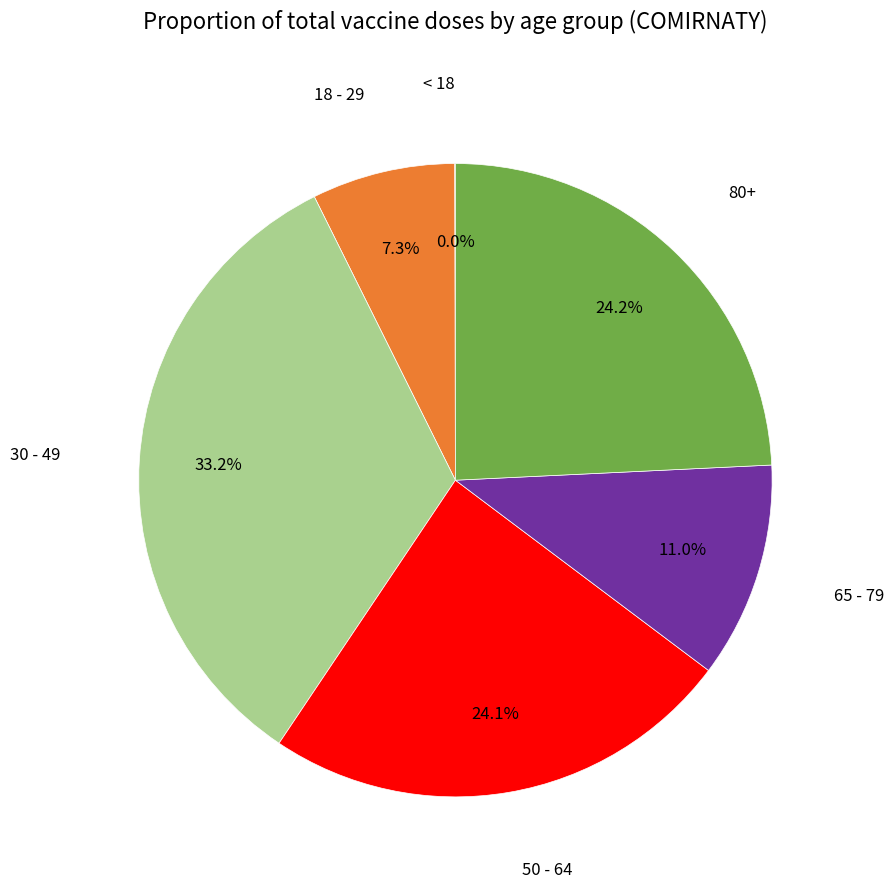

Does any single category account for the majority?

No